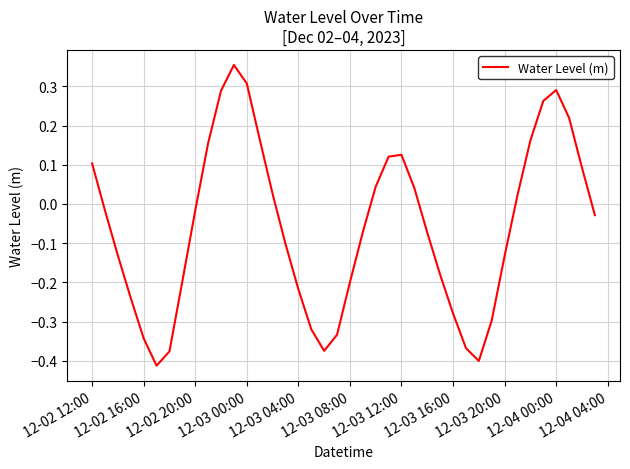

Does the chart display data point markers on the line(s)?

No